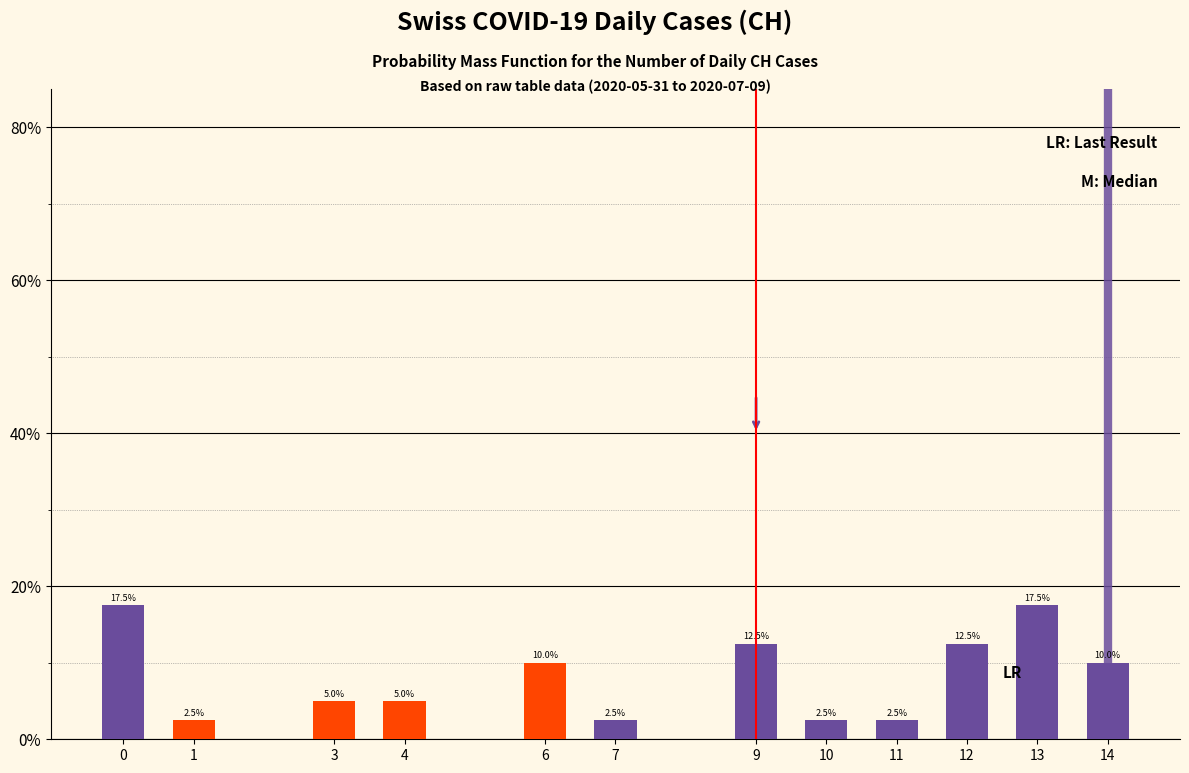

Reading left to right, extract all data points from this chart.

17.5	2.5	5.0	5.0	10.0	2.5	12.5	2.5	2.5	12.5	17.5	10.0